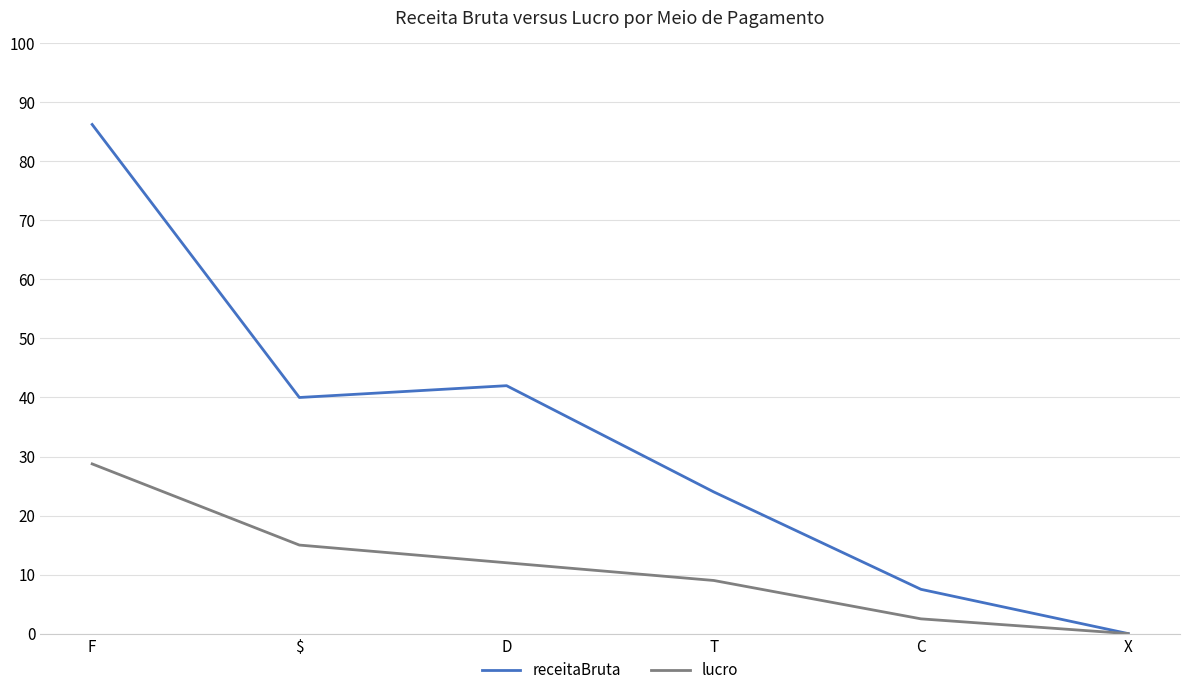

Is the value of lucro at D greater than the value of receitaBruta at F?

No